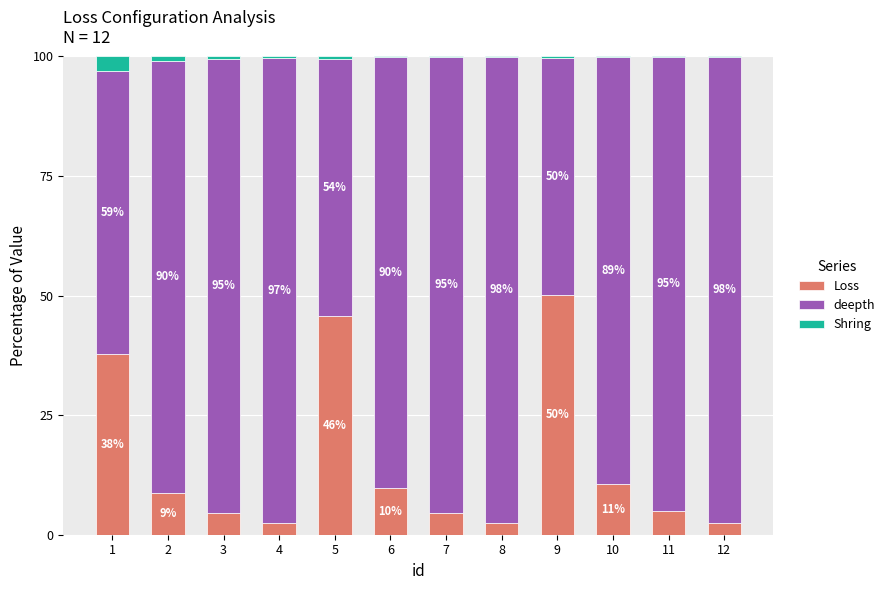

At which label does Loss reach its peak?

9